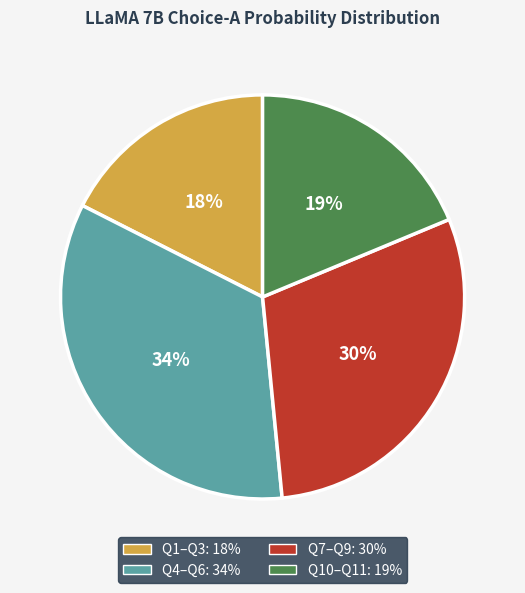

To the nearest percent, what is the difference between the largest and smallest slice percentages?

16%